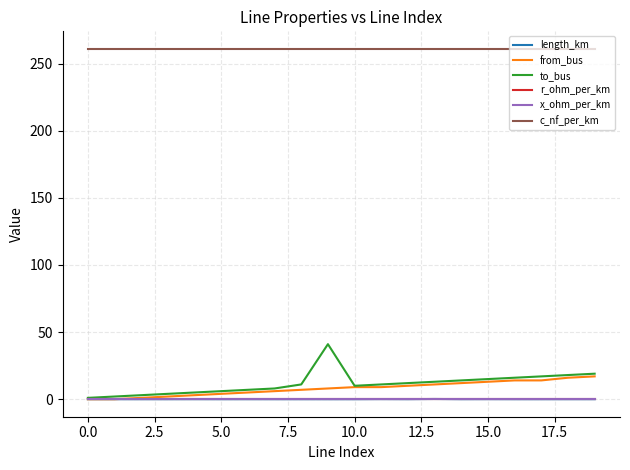

Which series has the largest total across all categories?

c_nf_per_km